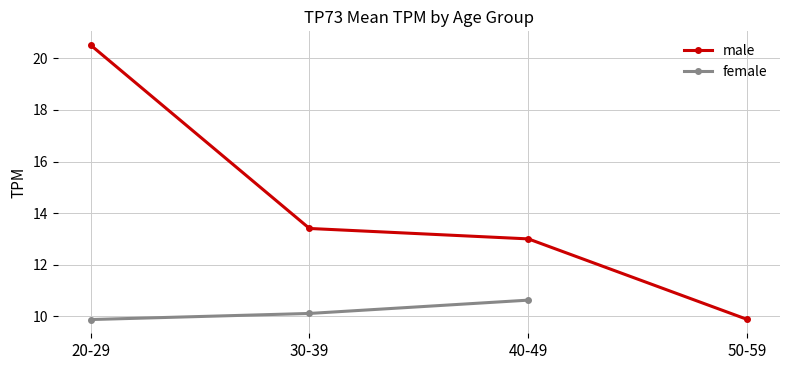

Rank the categories by male value from highest to lowest.

20-29, 30-39, 40-49, 50-59